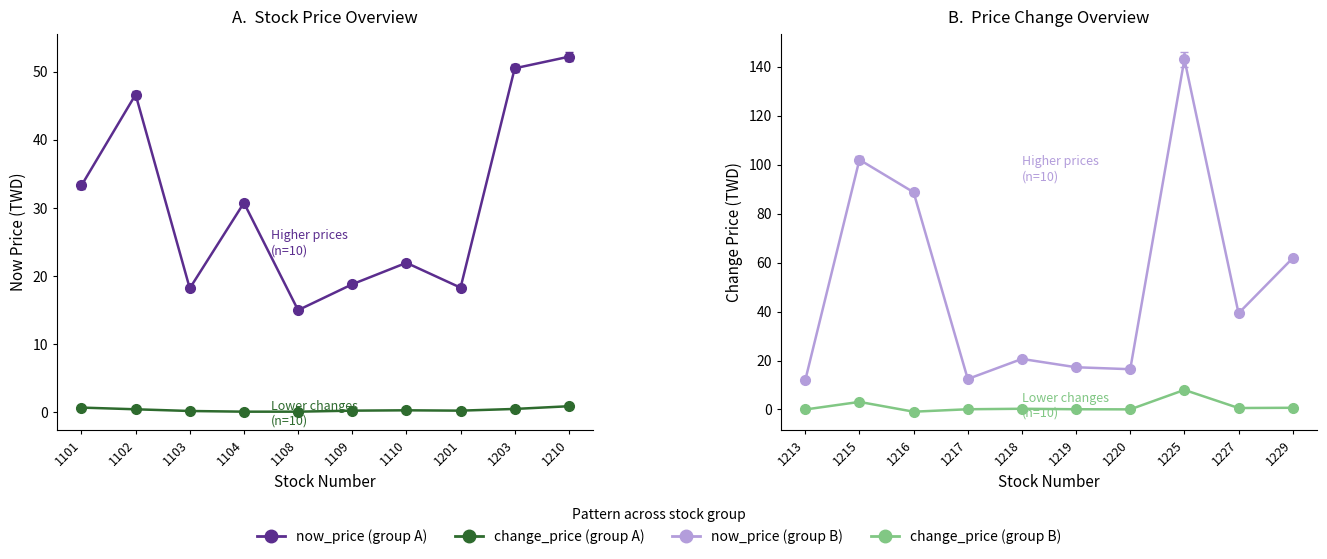

What is the maximum value for now_price?

143.0